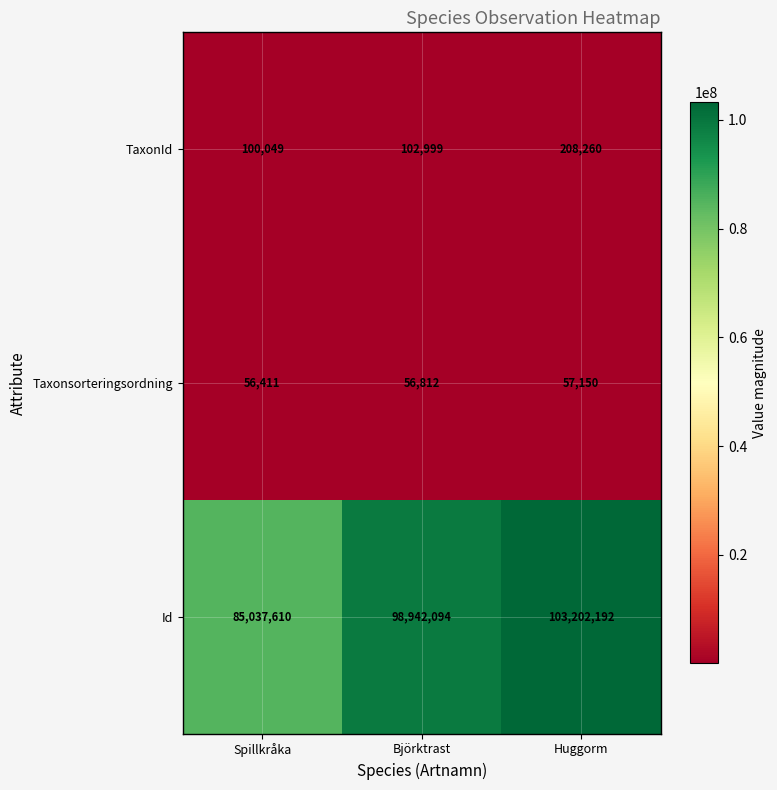

At which label does TaxonId reach its minimum?

Spillkråka